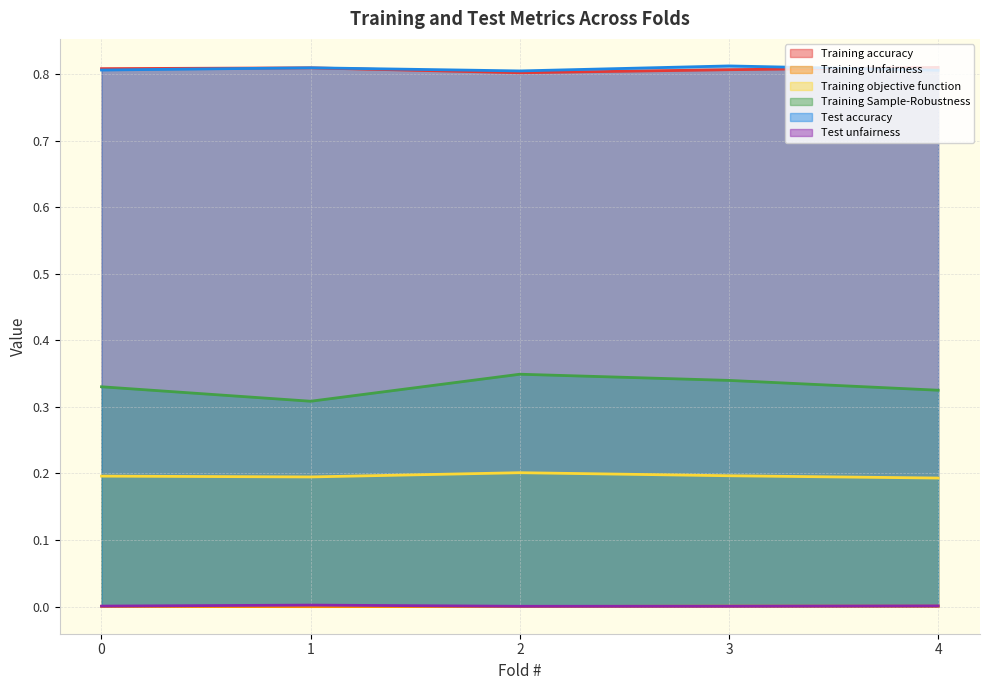

What is the total value across all series at 1?

2.1